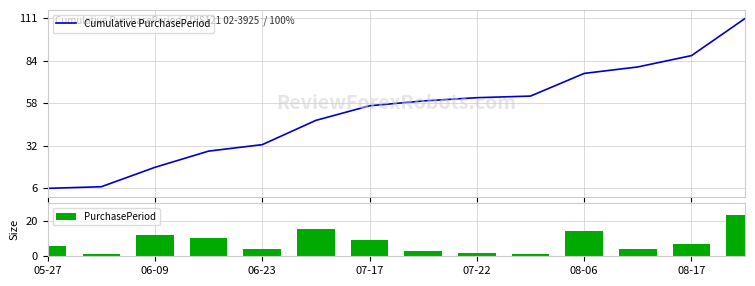

The value of Cumulative PurchasePeriod at 7 is 30. True or false?

False